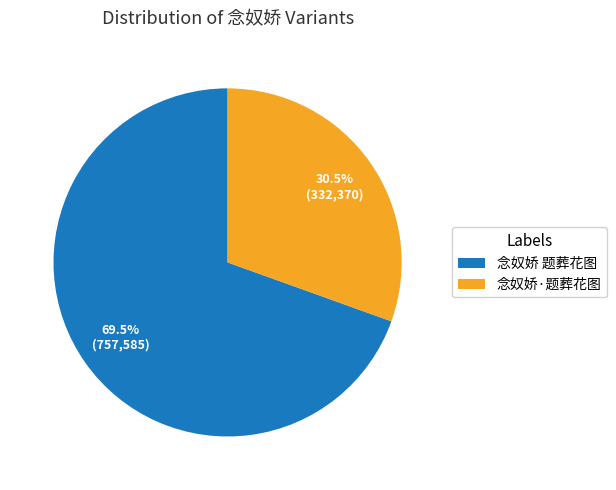

Which category has the biggest portion of the pie?

念奴娇 题葬花图